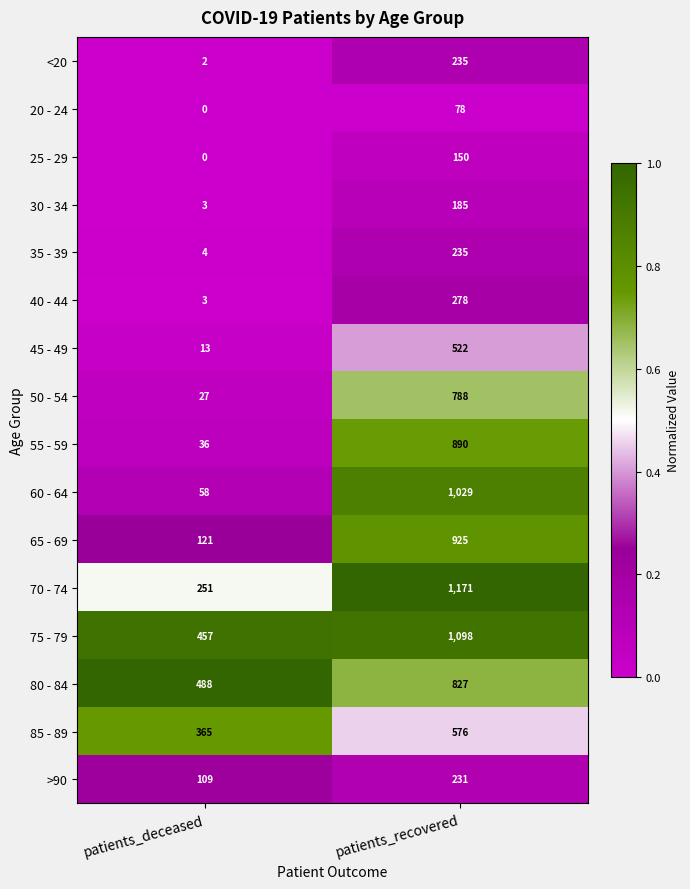

Is it true that <20 equals 153 at patients_recovered?

False